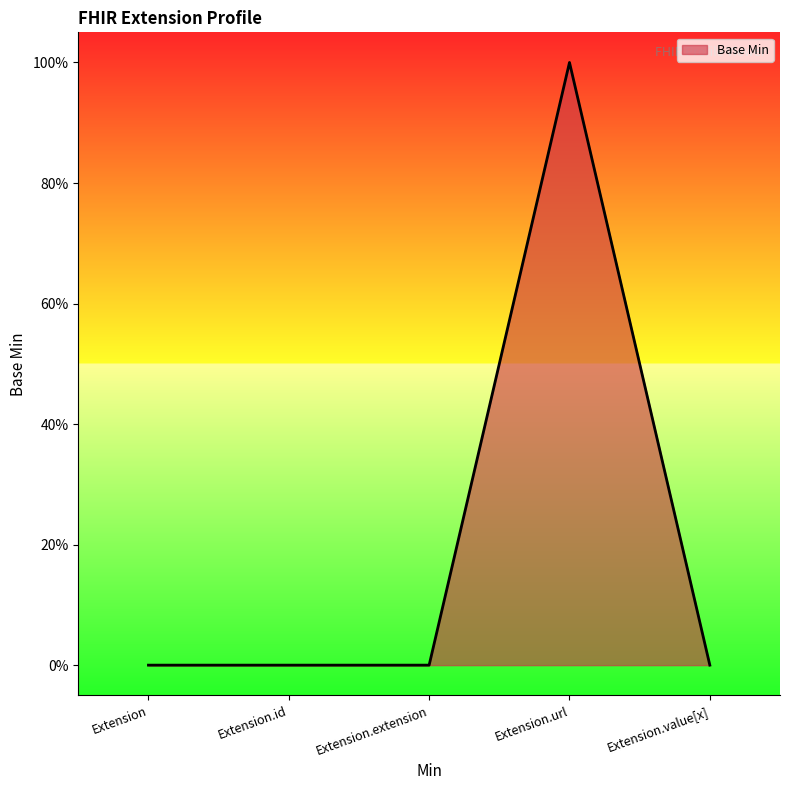

Does the chart display data point markers on the line(s)?

No